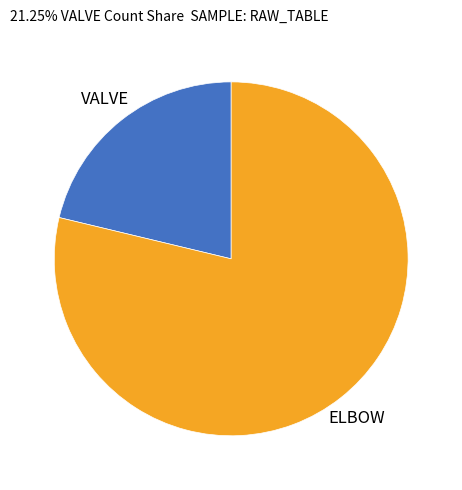

Approximately how many times larger is the value at ELBOW compared to VALVE?

3.7